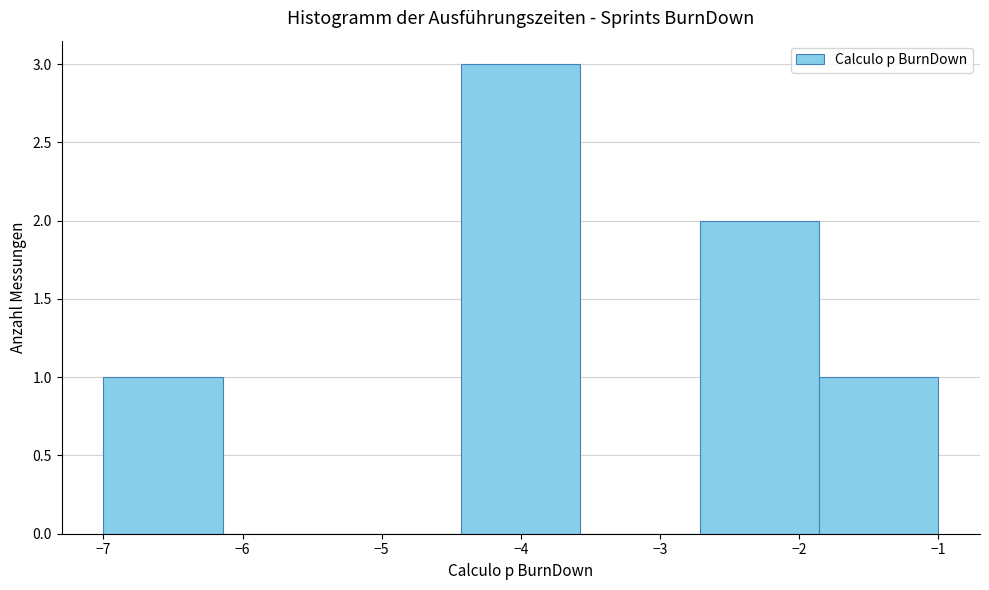

What is the height of the bar covering -4.4 to -3.6 on the x-axis? Neither the bar edges nor the heights are printed on the chart, so give them approximately, as read against the axes.

3